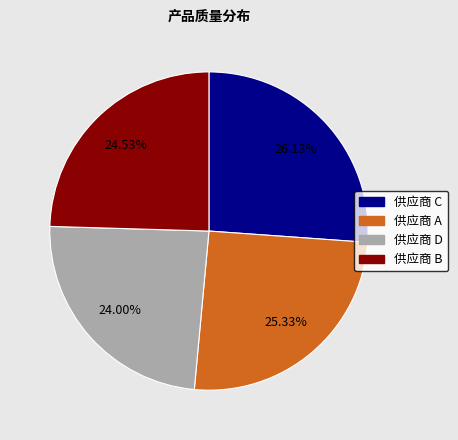

To the nearest percent, what portion does 供应商 B represent?

25%